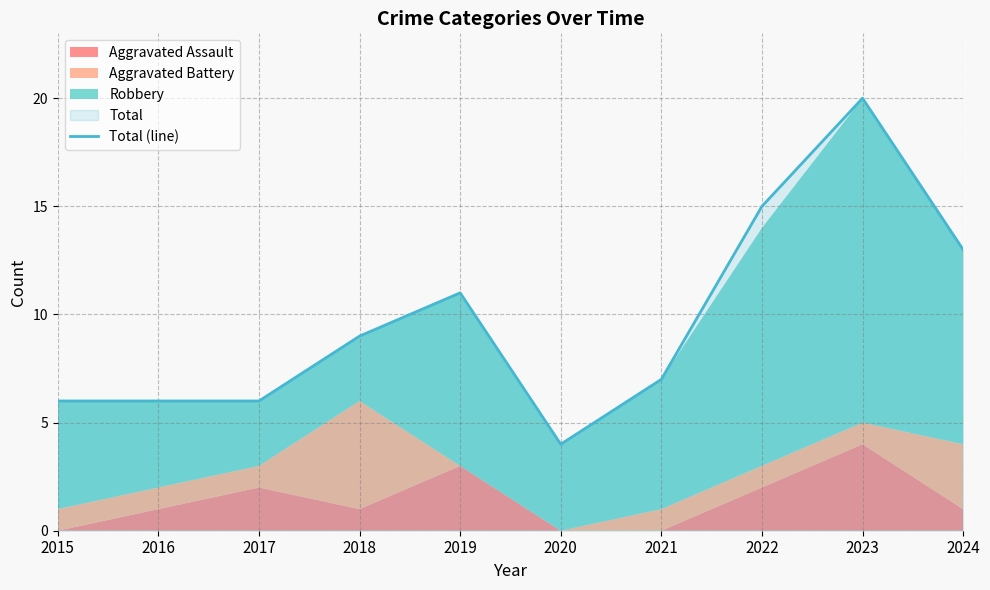

Where does the data first go above 9?

2019